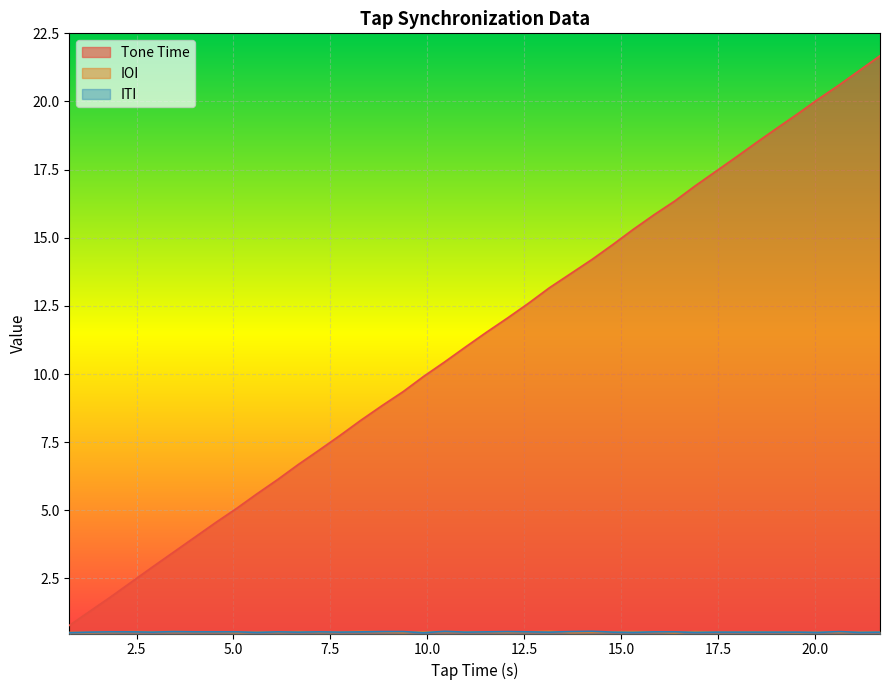

Which series has the largest range (max minus min)?

Tone Time